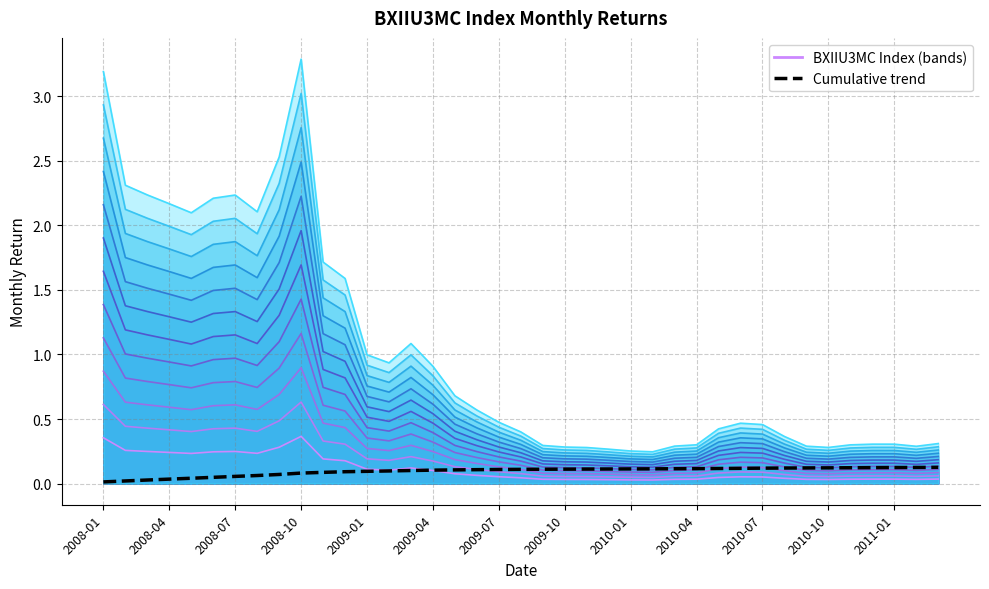

Which label corresponds to the largest value in the chart?

2008-10